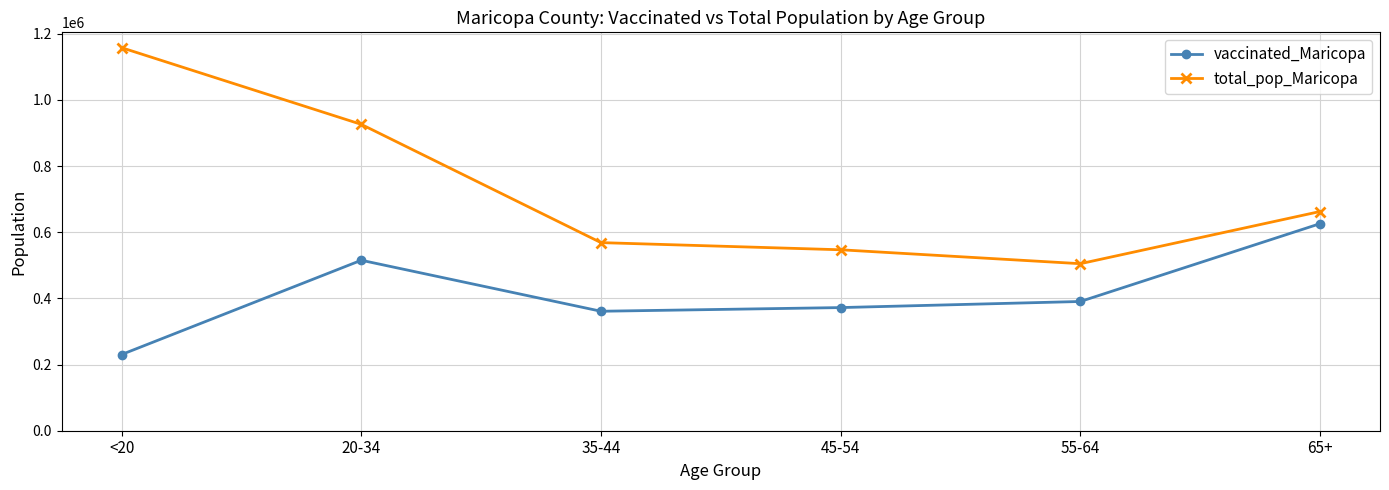

Rank the series at 55-64 from highest to lowest value.

total_pop_Maricopa, vaccinated_Maricopa